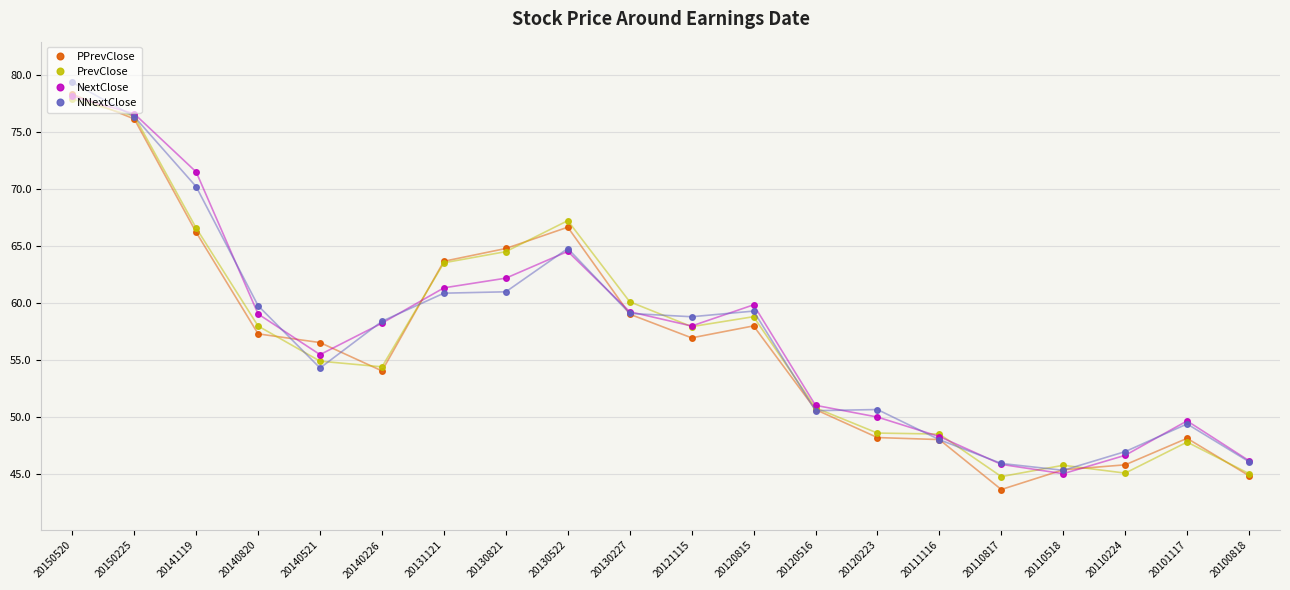

Which category has the lowest value in the NextClose series?

20110518